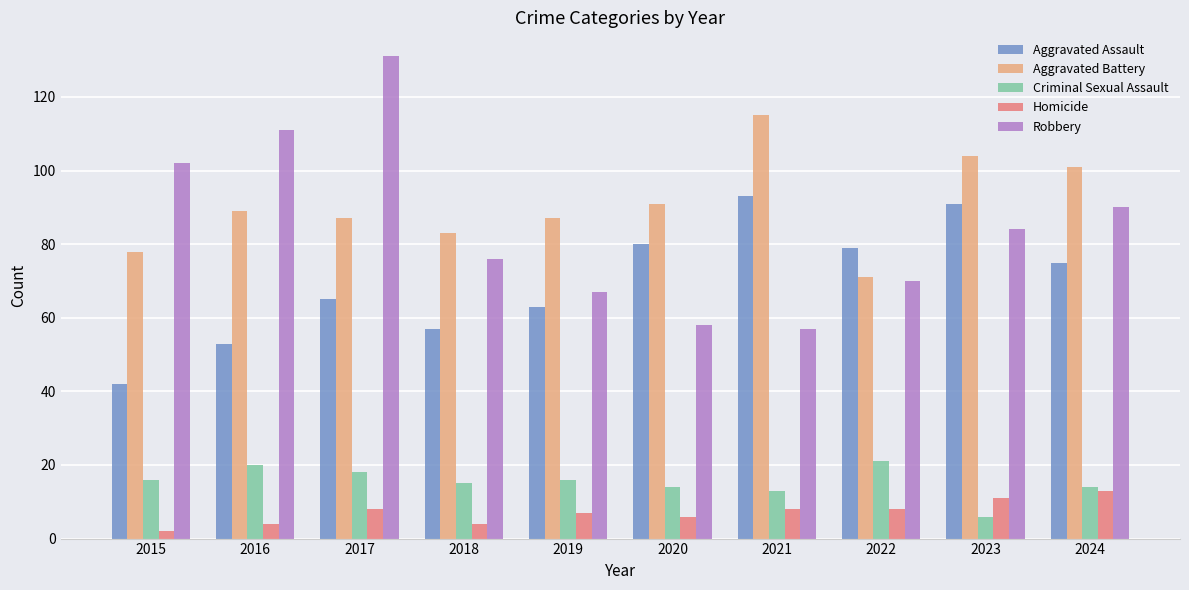

The value of Robbery at 2020 is 19. True or false?

False